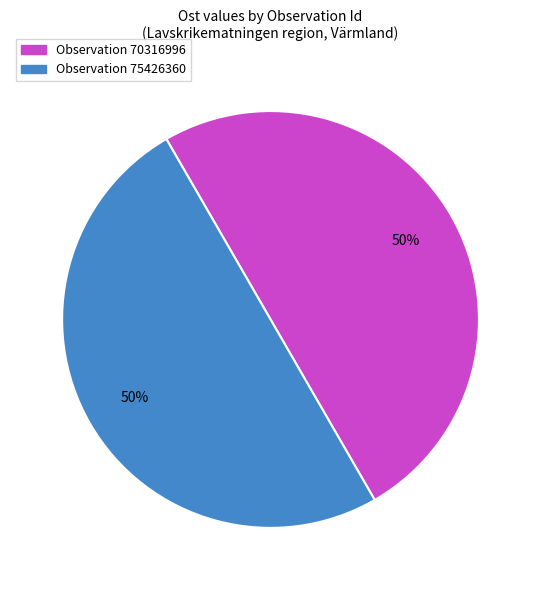

To the nearest percent, what is the average slice percentage?

50%